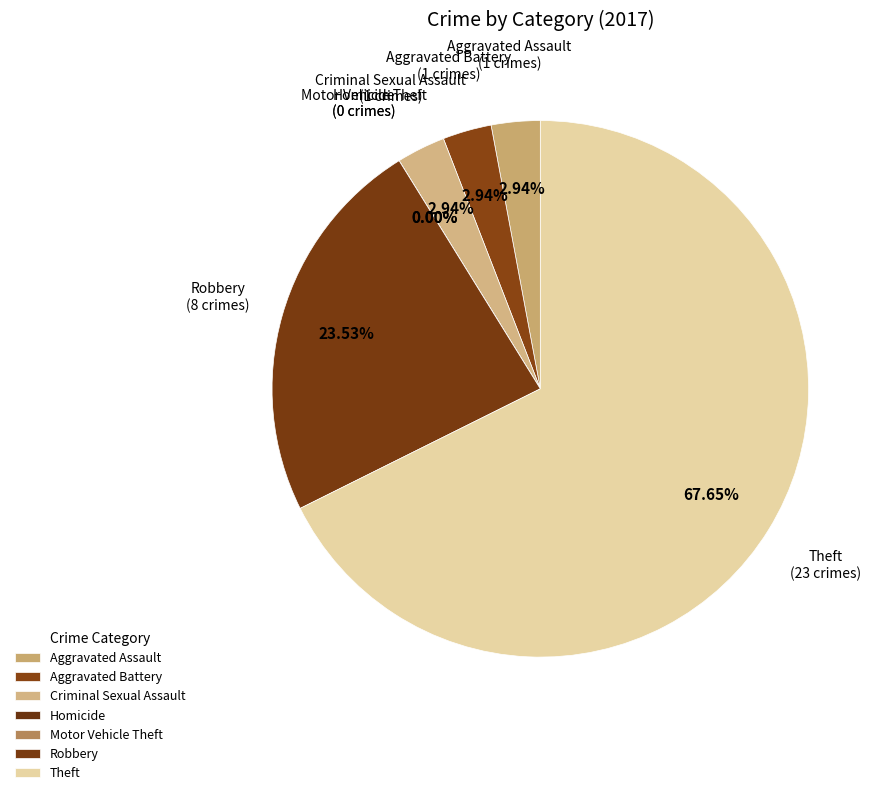

Is Criminal Sexual Assault the majority of the pie?

No